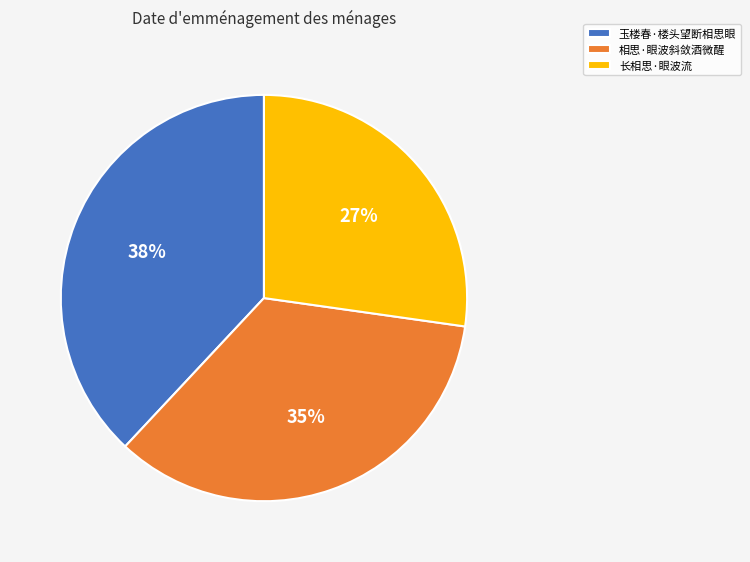

Is it true that 玉楼春·楼头望断相思眼 is 46% of the pie?

False